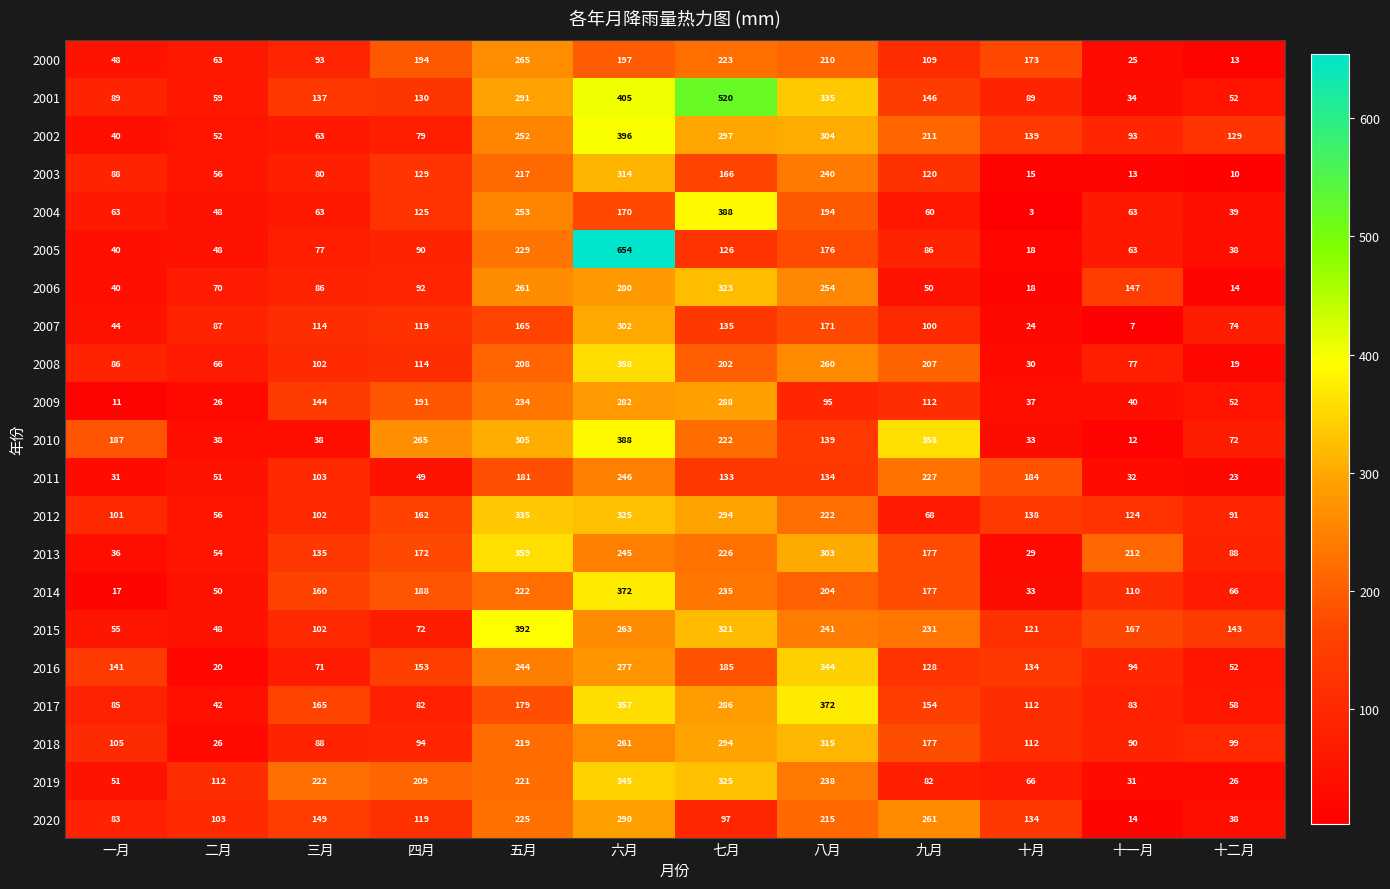

What is the spread (max minus min) of values at 六月?

484